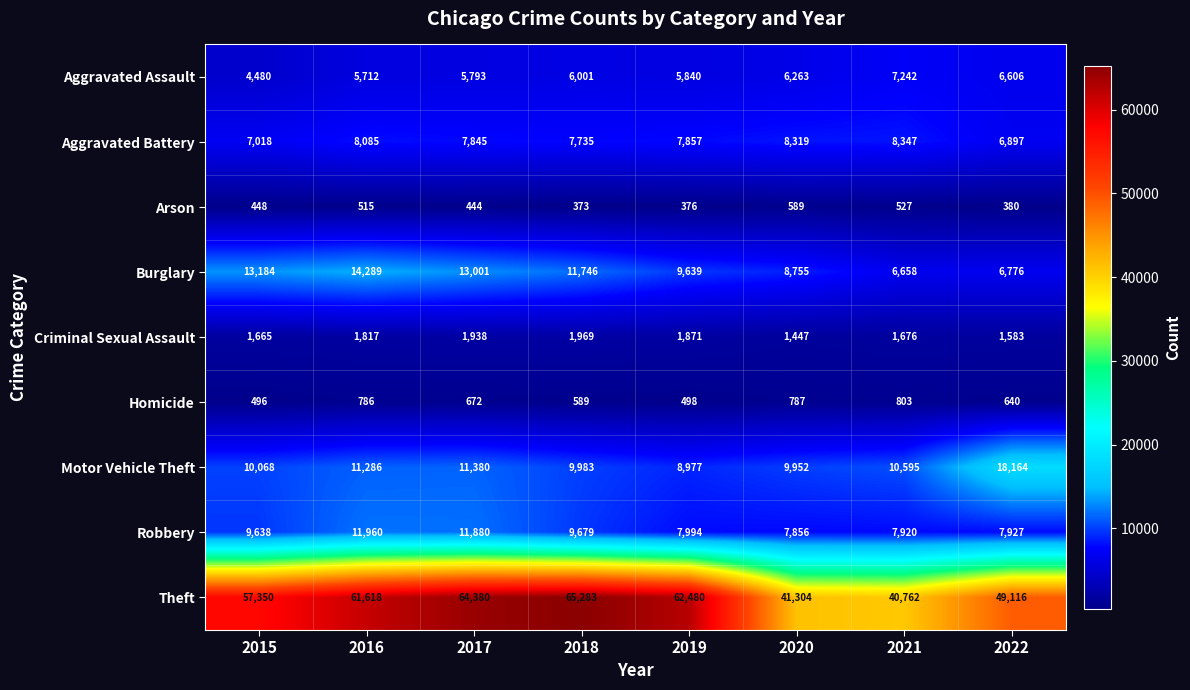

Which series has the largest total across all categories?

Theft